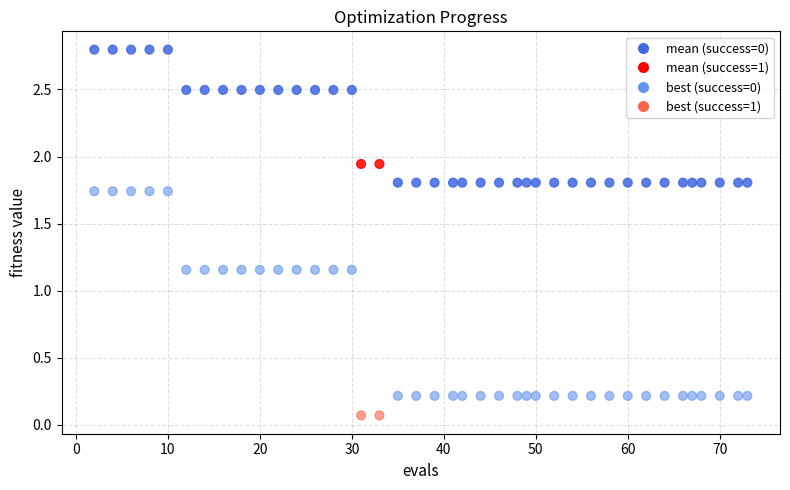

Across all data points, what is the range of X values (max minus min)?

71.0